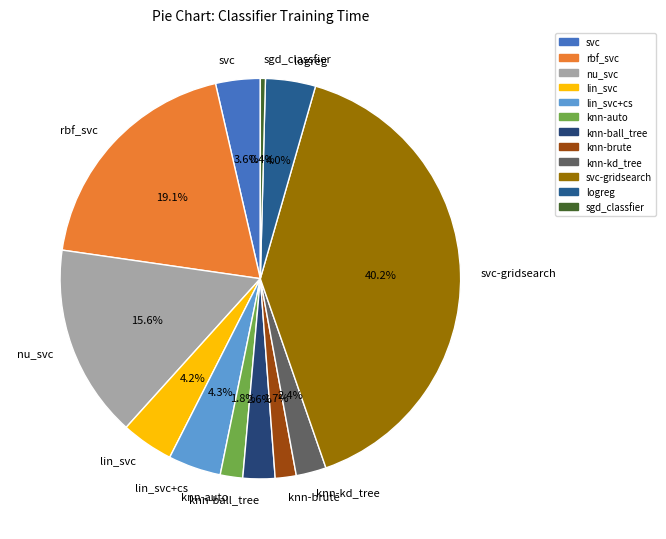

How many segments does this pie chart have?

12